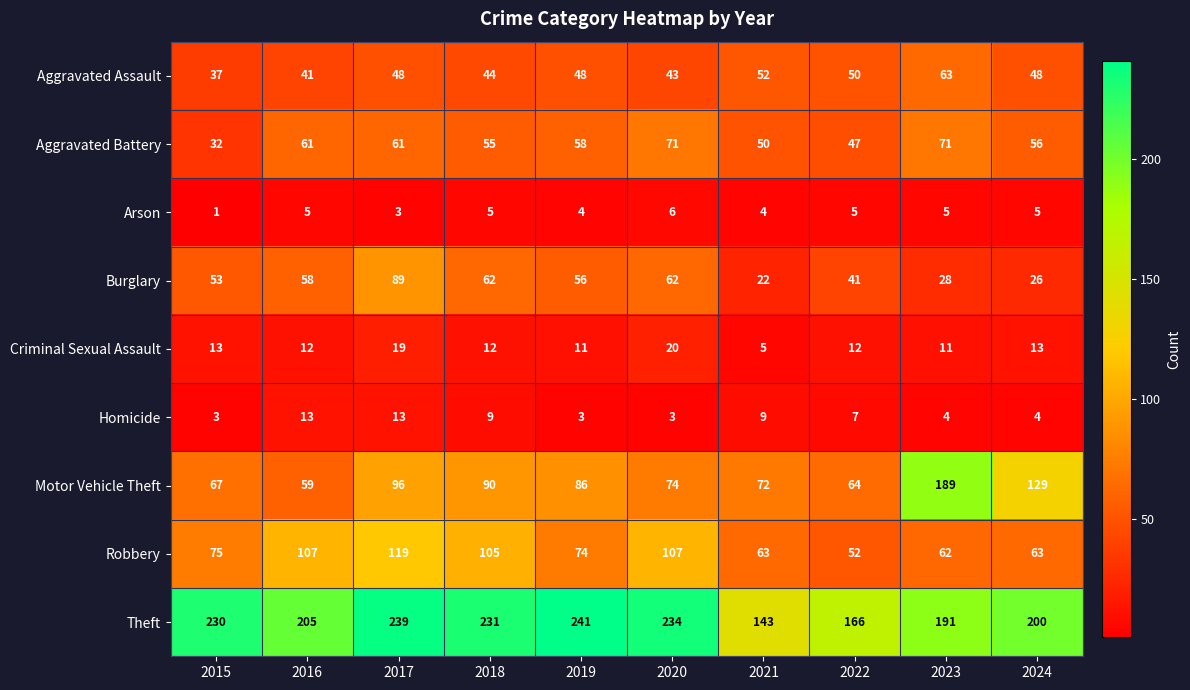

What is the sum of all Aggravated Battery values?

562